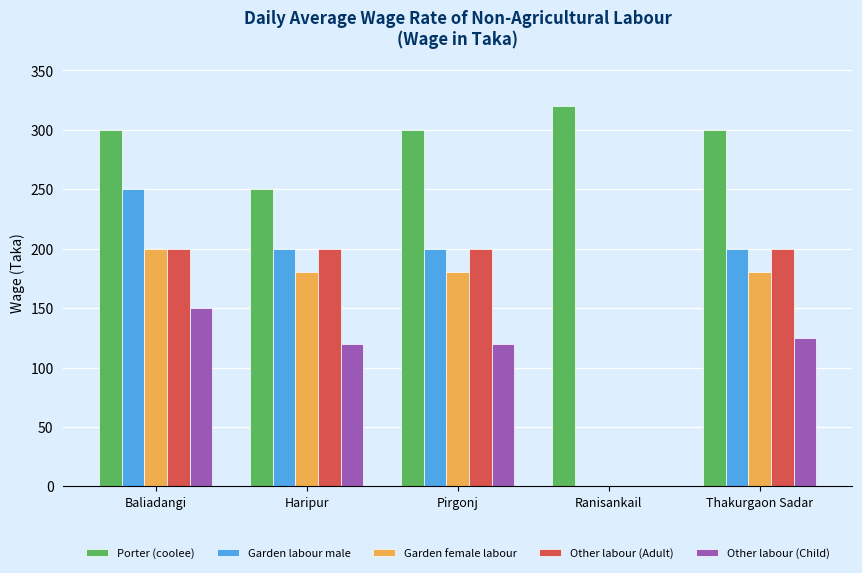

Count the number of categories in the chart.

5